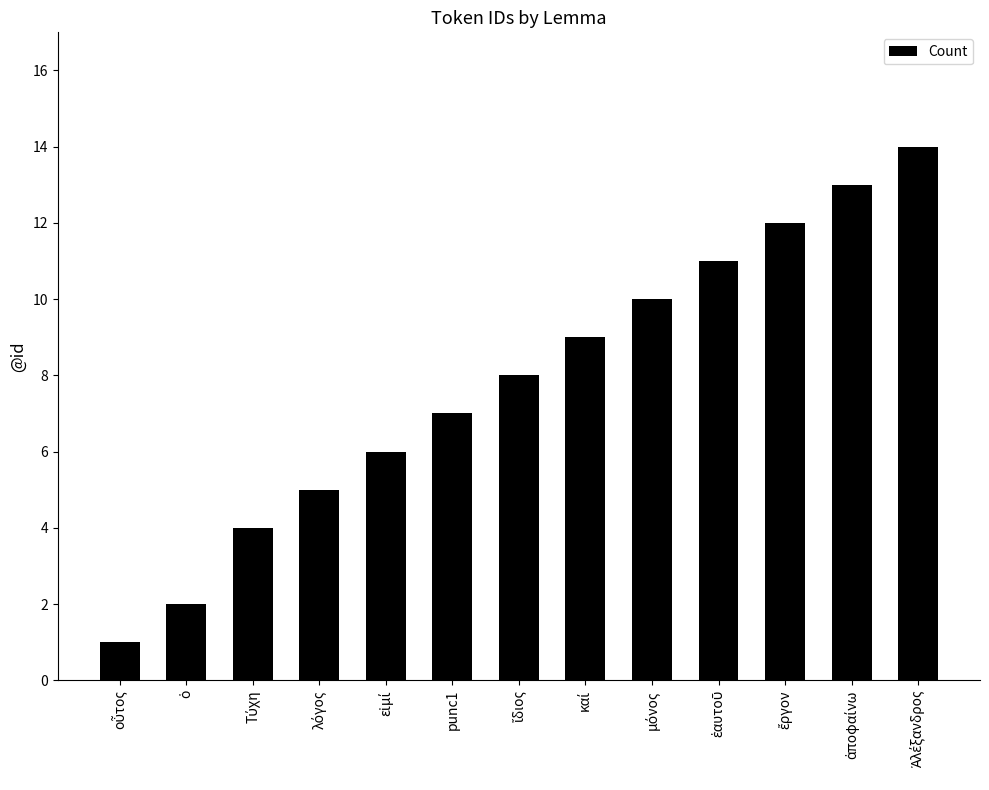

What is the difference between the maximum and minimum values?

13